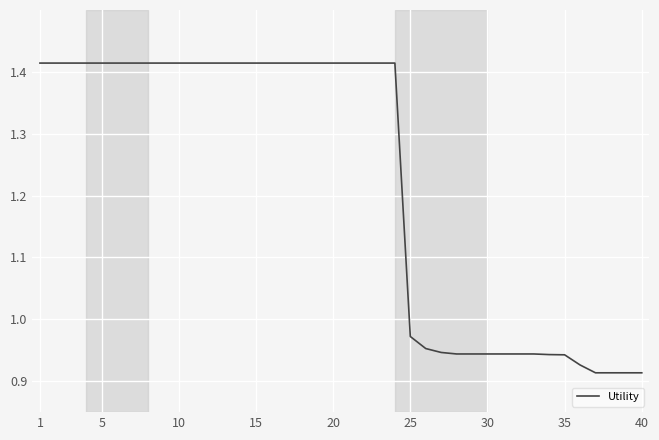

Does the chart have visible grid lines?

Yes